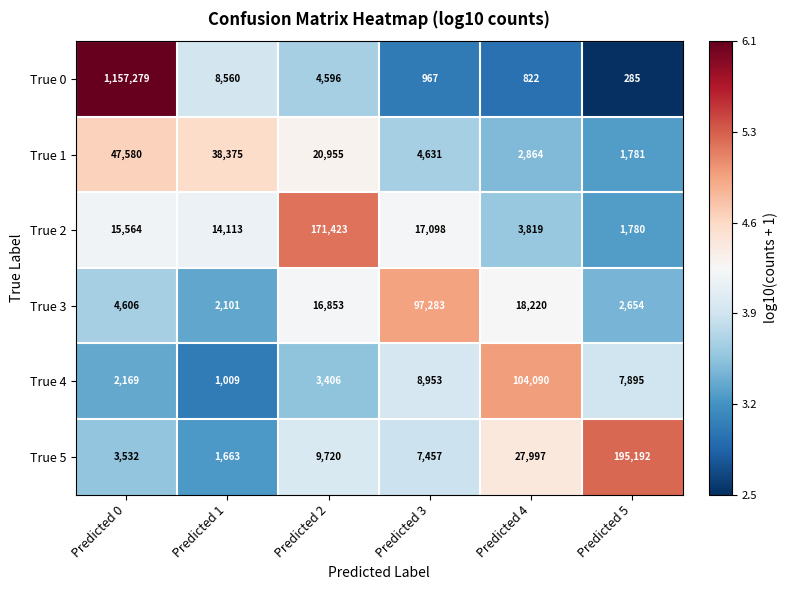

Which series has the largest range (max minus min)?

True 0